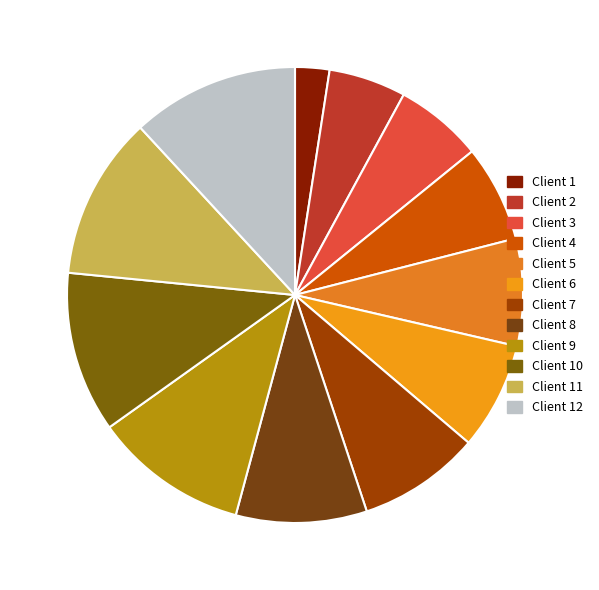

Count the number of slices in the pie.

12